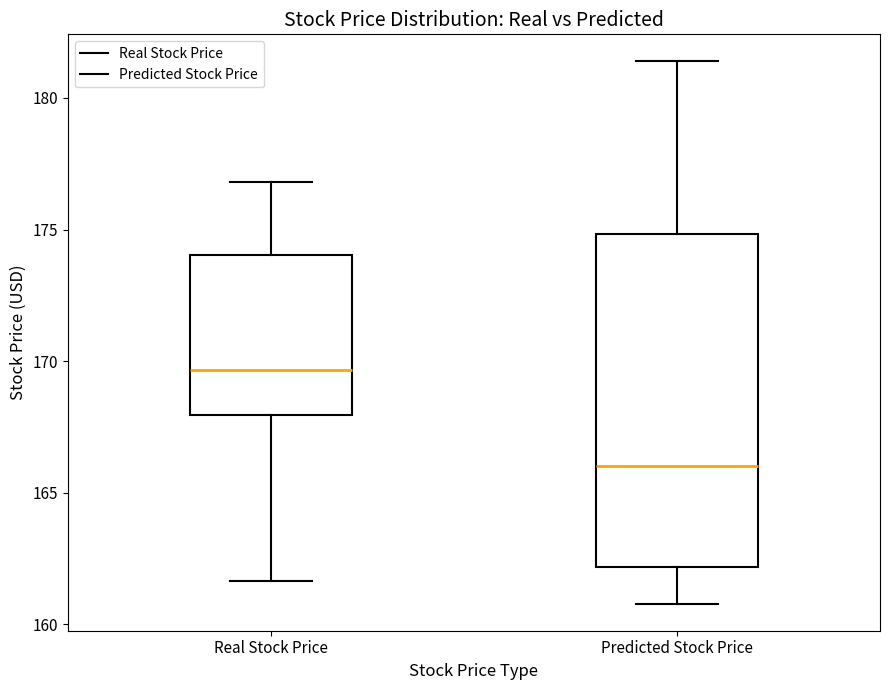

Reading left to right, read every box against the y-axis: the position of its median line, the range the box covers, and the ends of its whiskers. The values are not printed on the chart, so give them approximately, as read against the axis.

Real Stock Price: median 169.5, box 168.0 to 174.0, whiskers 161.5 to 177.0
Predicted Stock Price: median 166.0, box 162.0 to 175.0, whiskers 161.0 to 181.5